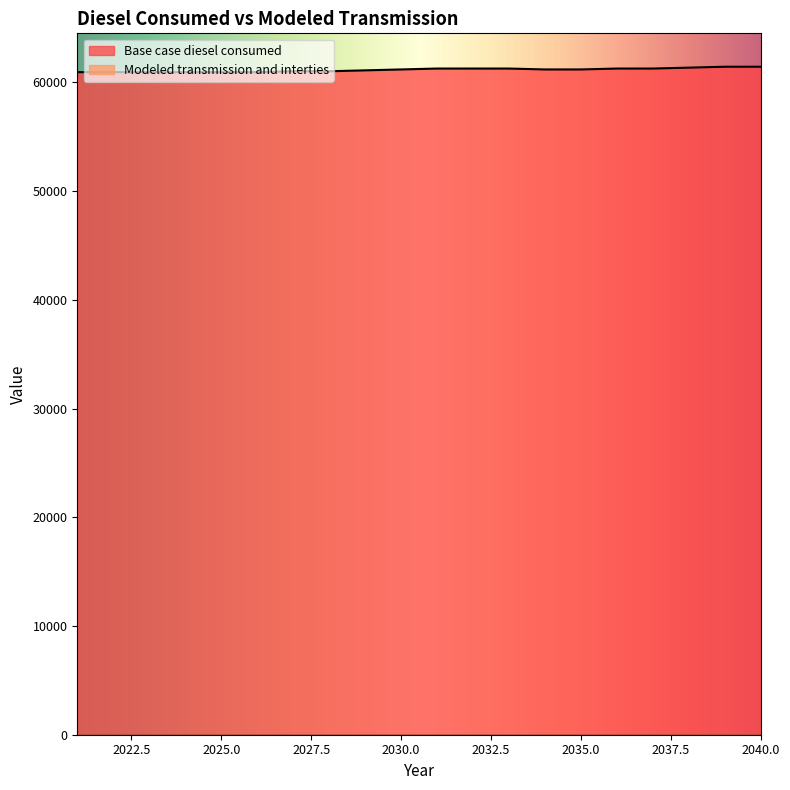

How many values are below 61184?

9